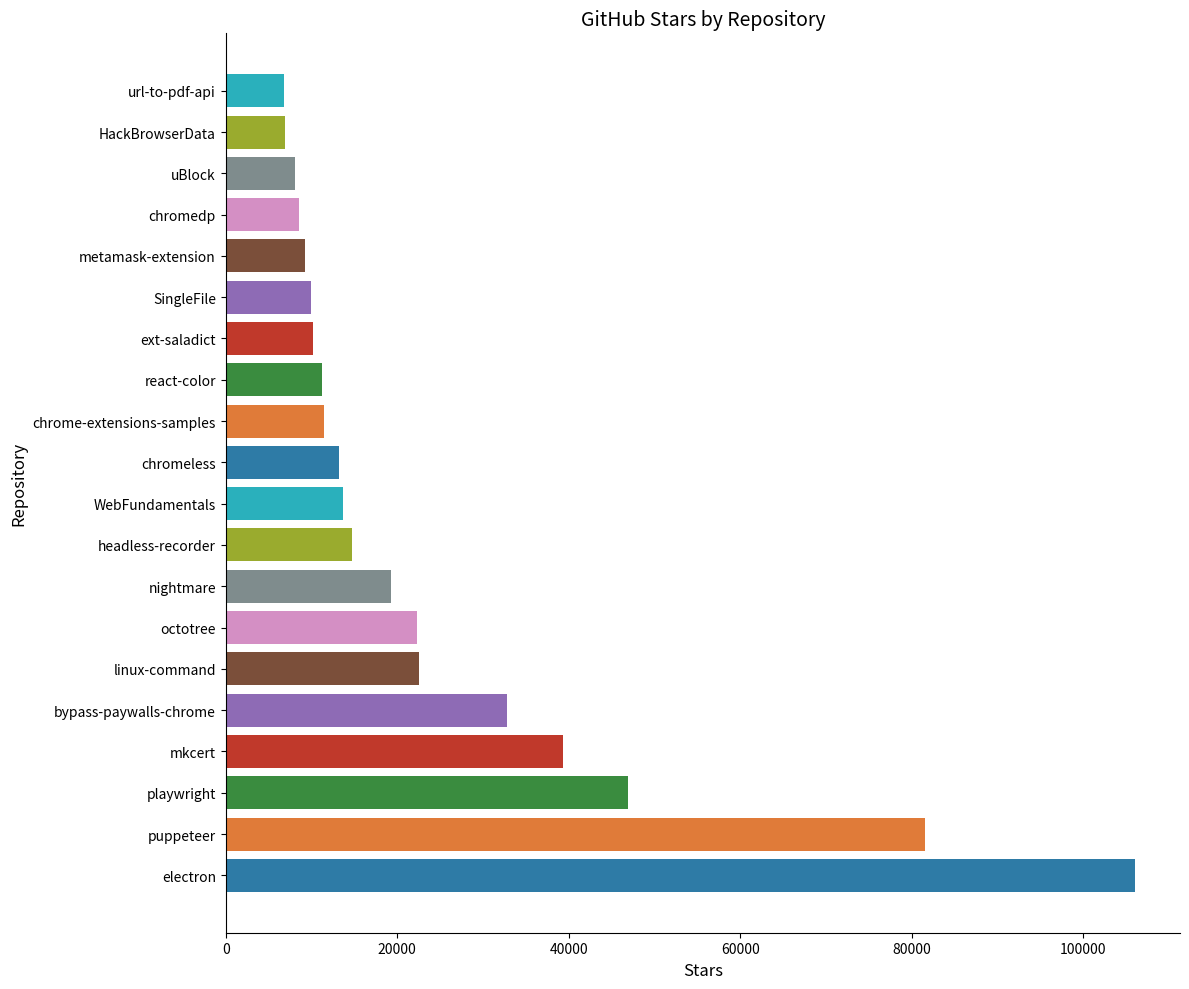

How many data points are less than 13700?

10